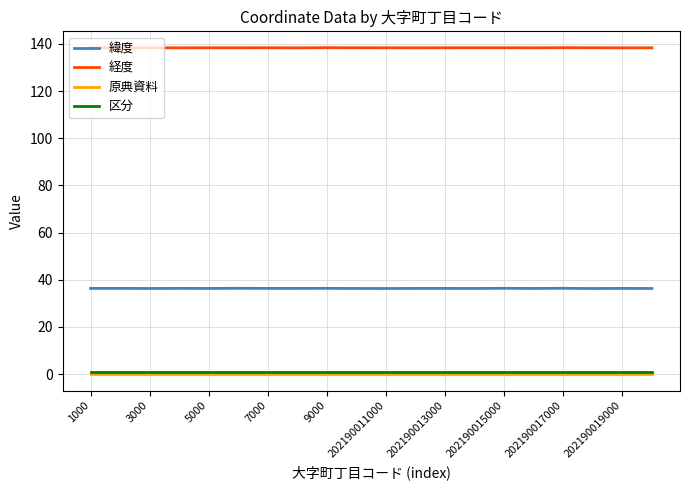

What is the greatest value displayed?

138.4